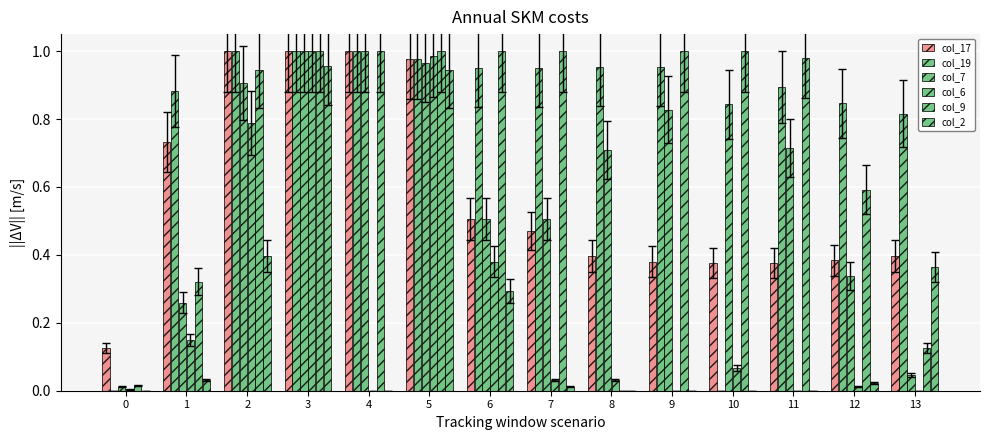

List the labels in order of col_6 value, smallest first.

4, 9, 11, 13, 0, 12, 7, 8, 10, 1, 6, 2, 5, 3